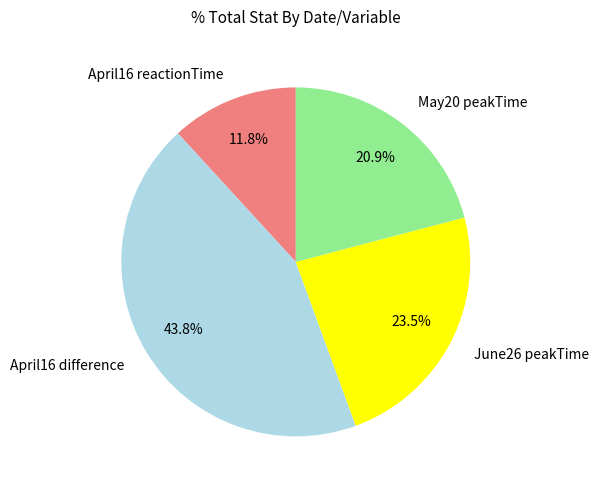

Does any single category account for the majority?

No